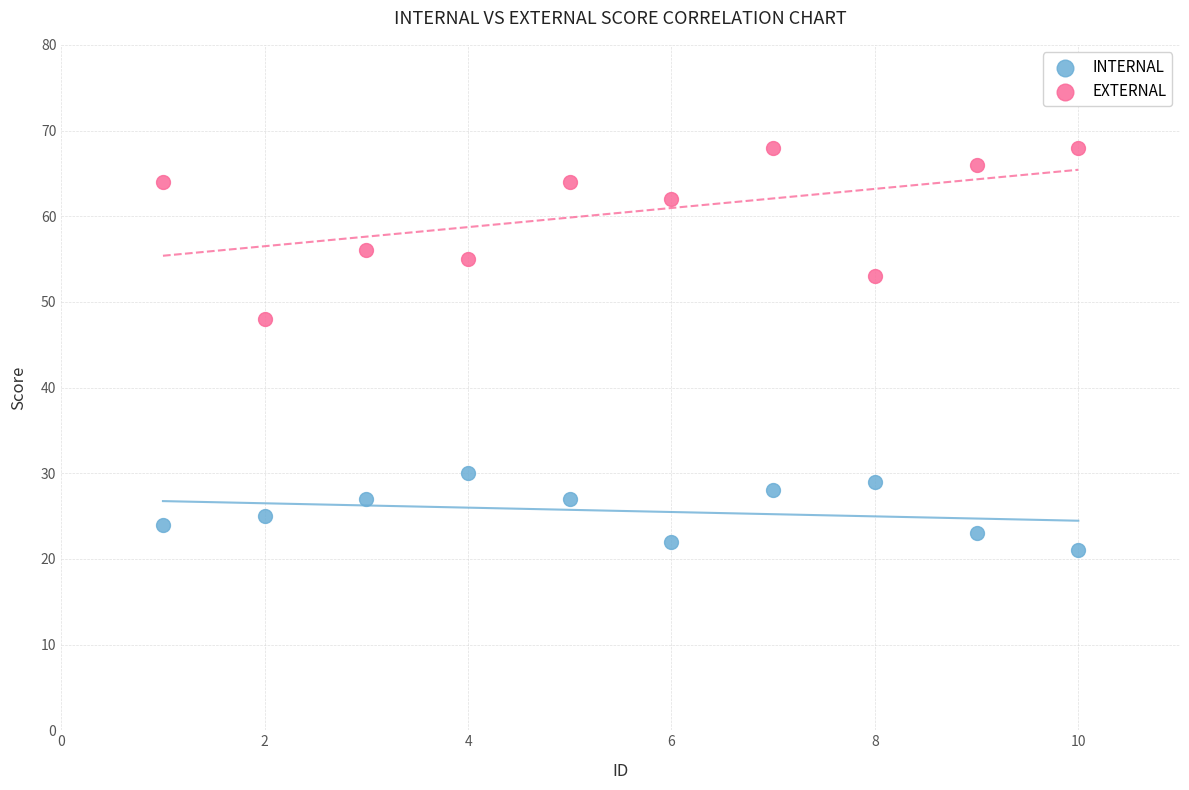

Which series contains the lowest Y value?

INTERNAL